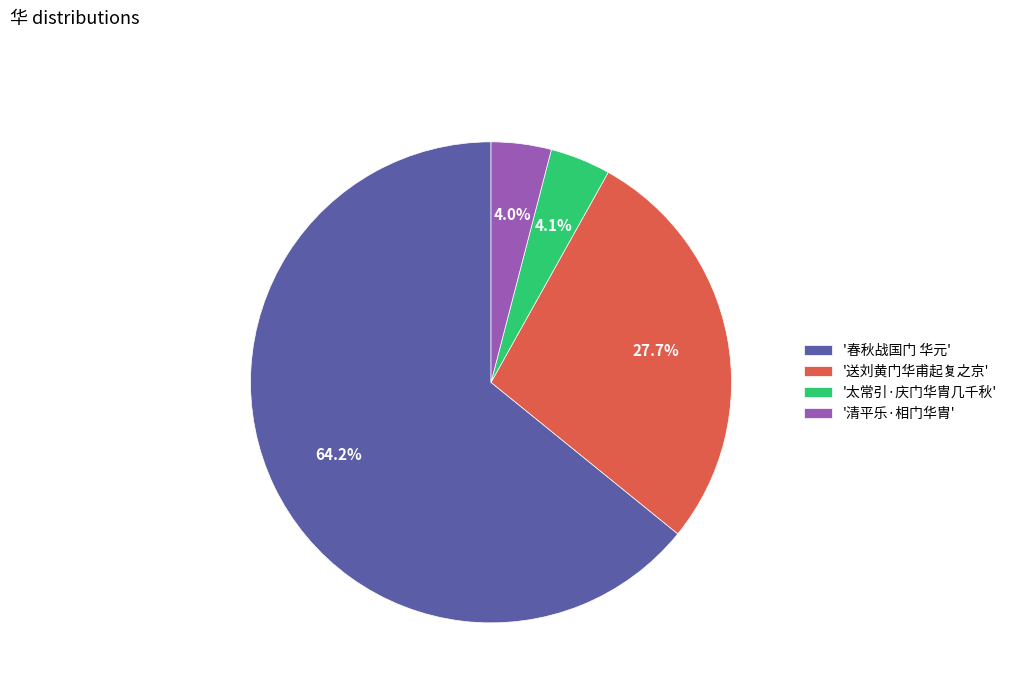

Does '春秋战国门 华元' account for over 50% of the chart?

Yes